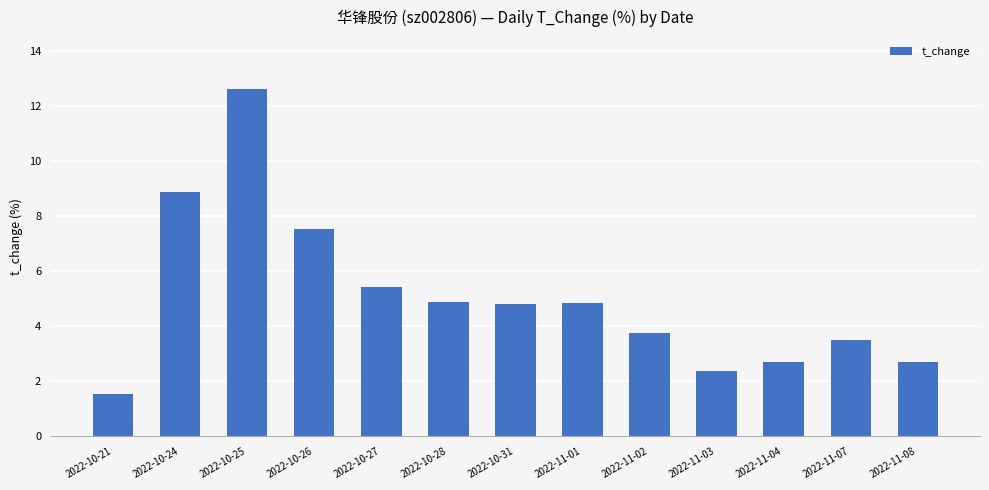

The chart shows a value of 0.6 at 2022-11-08. True or false?

False